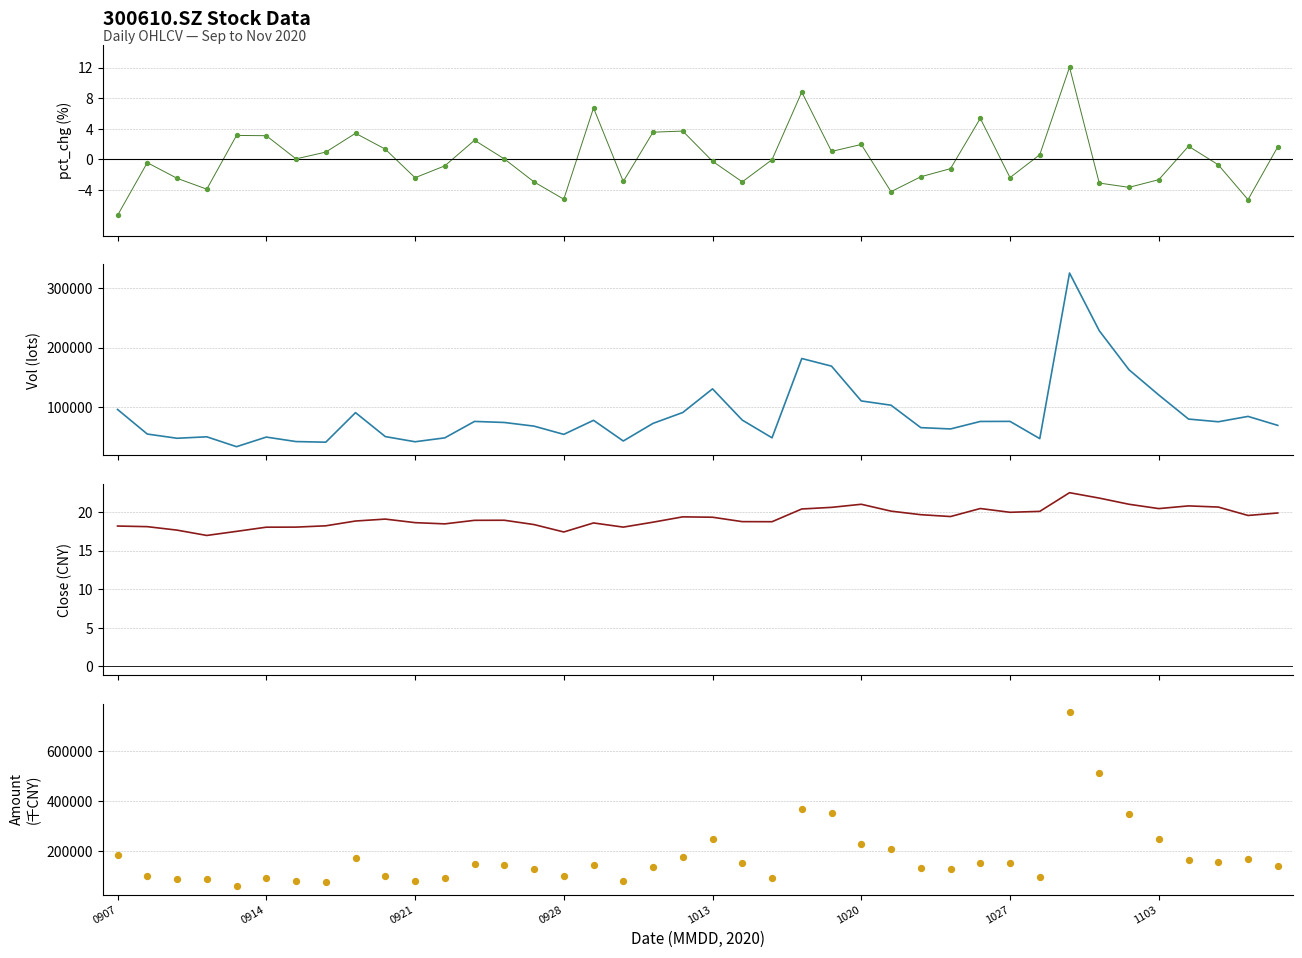

Which series reaches the maximum Y coordinate?

amount